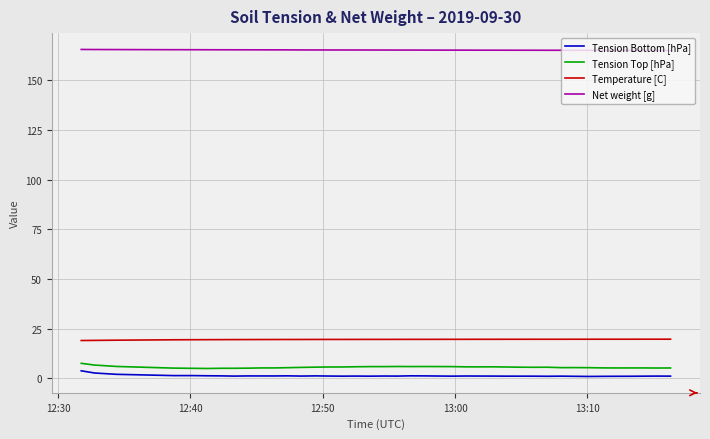

True or false: Tension Bottom [hPa] and Net weight [g] cross at least once.

False